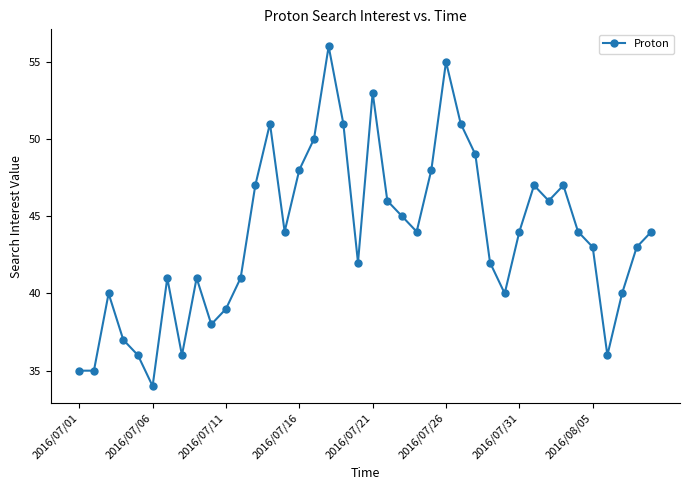

What is the difference between the maximum and second lowest values?

21